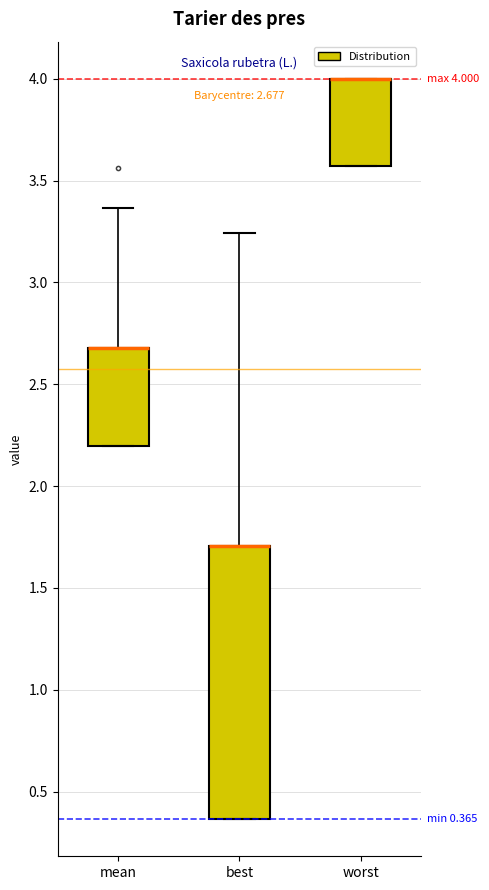

Which box is the tallest, from its lower edge to its upper edge?

best